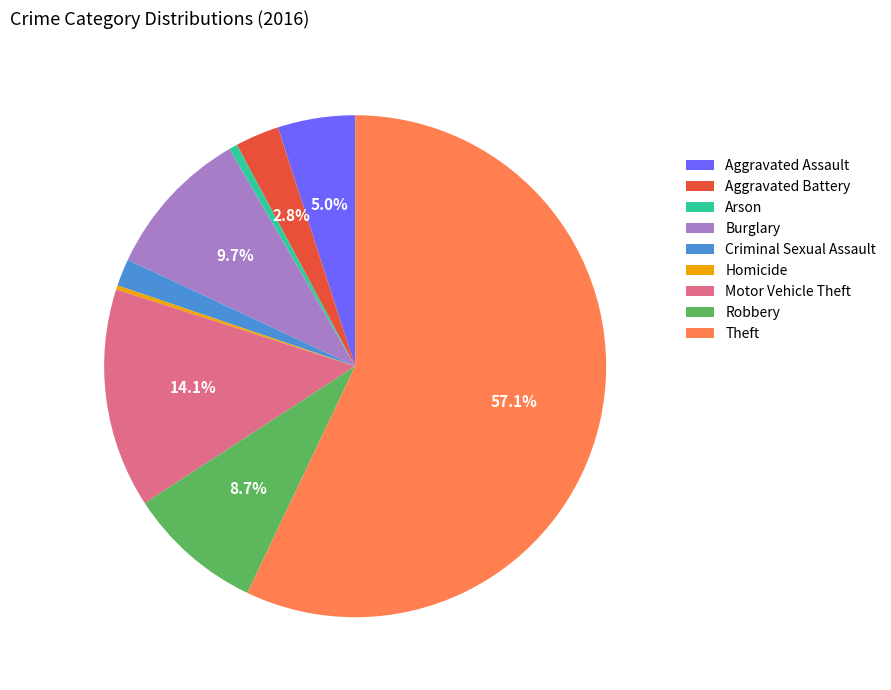

Is there any slice that represents more than half of the pie?

Yes